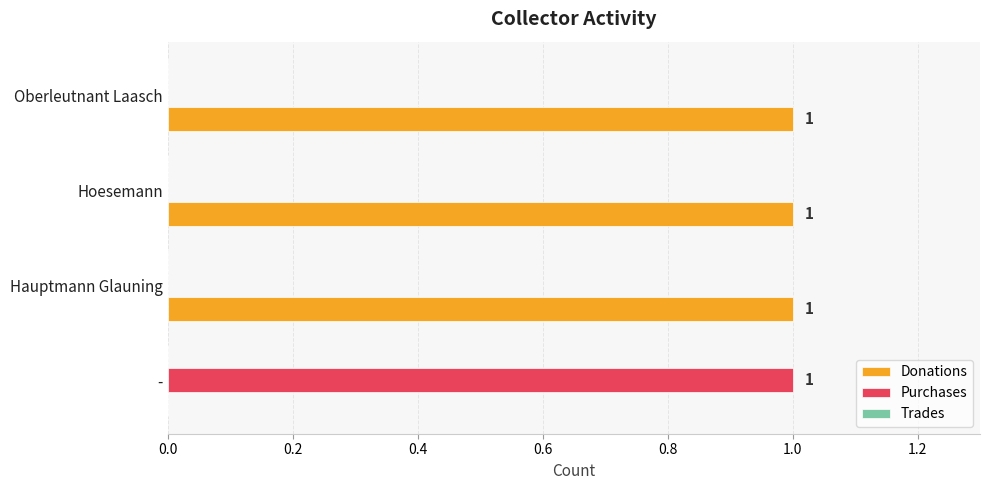

Is the value of Purchases at Hauptmann Glauning greater than the value of Donations at Hauptmann Glauning?

No